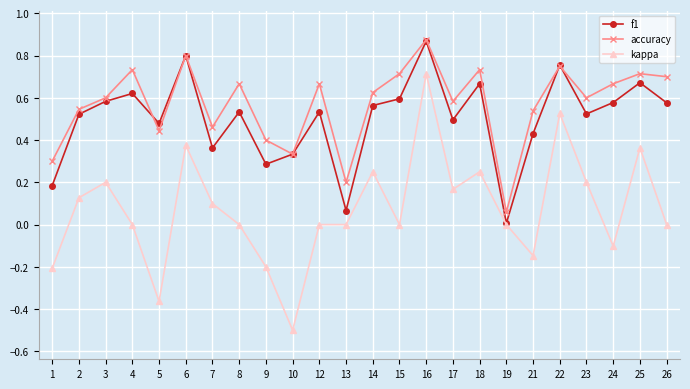

What is the sum of all accuracy values?

13.7